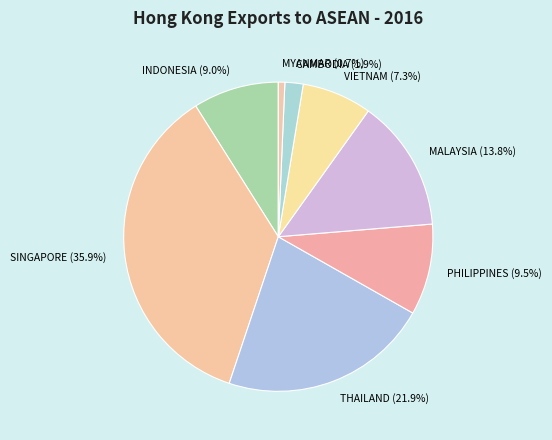

What is the ratio of the value at SINGAPORE to the value at INDONESIA?

4.0